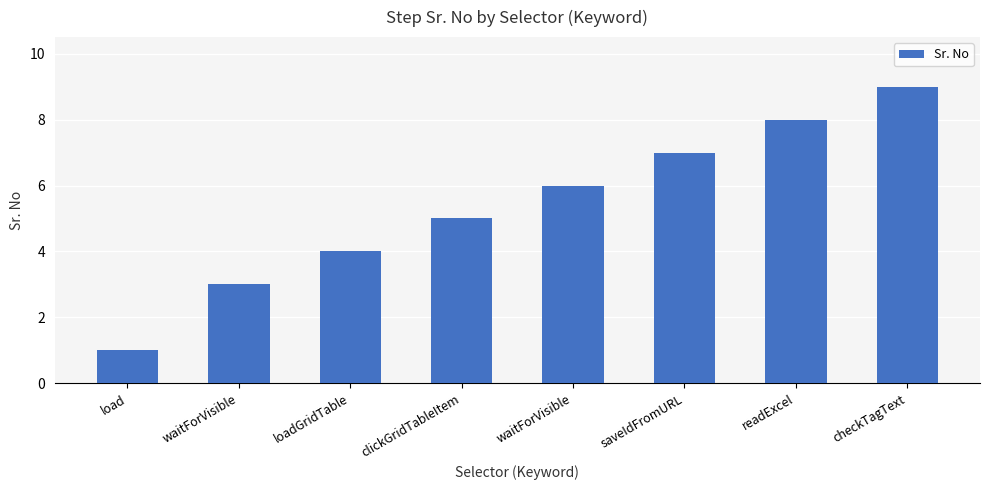

Are the bars horizontal?

No